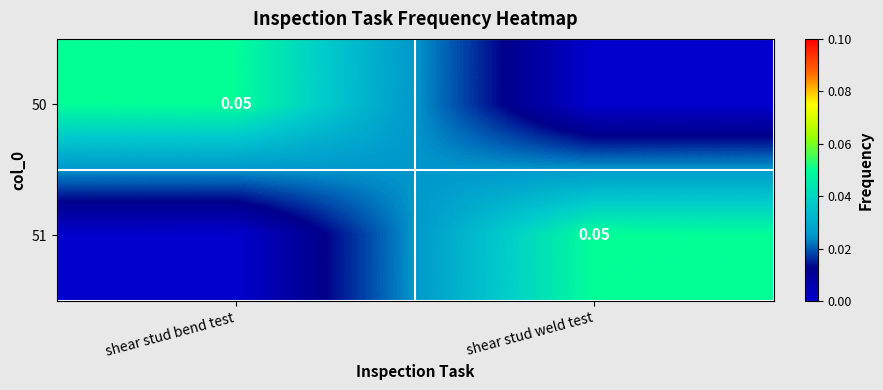

List the series in order of their peak value, lowest first.

50, 51